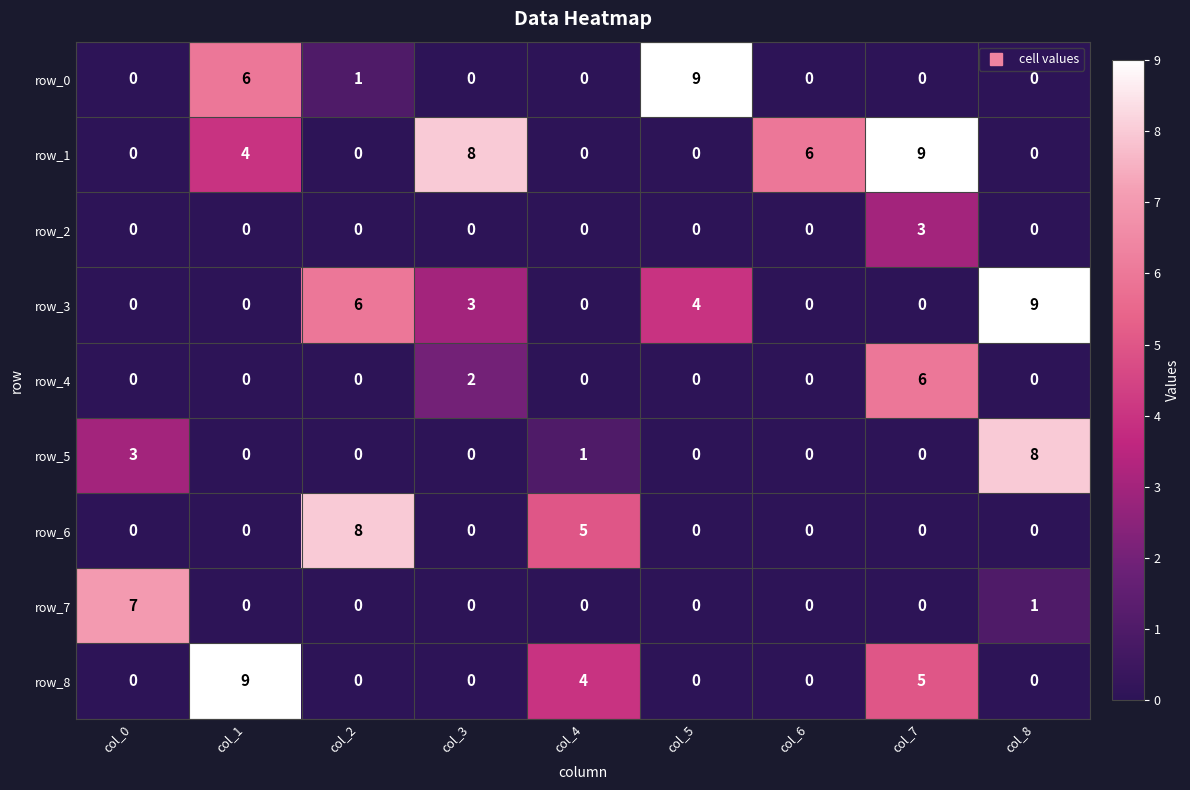

What is the difference between the maximum and second lowest values in the row_6 series?

8